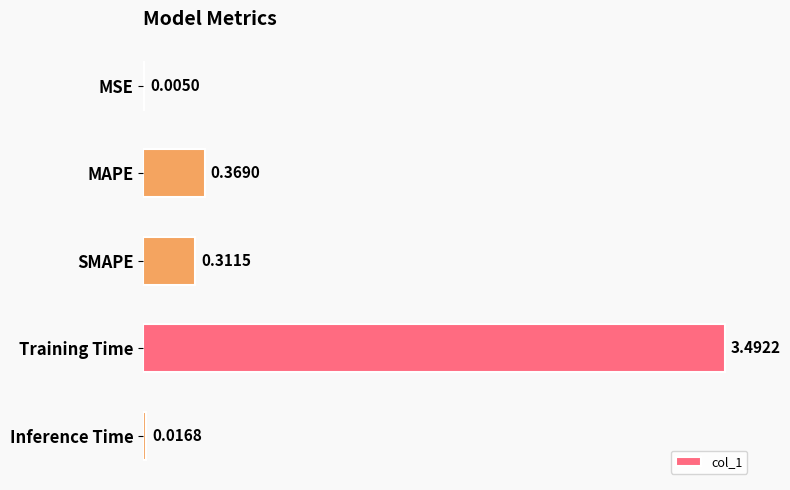

What is the sum of all values?

4.2